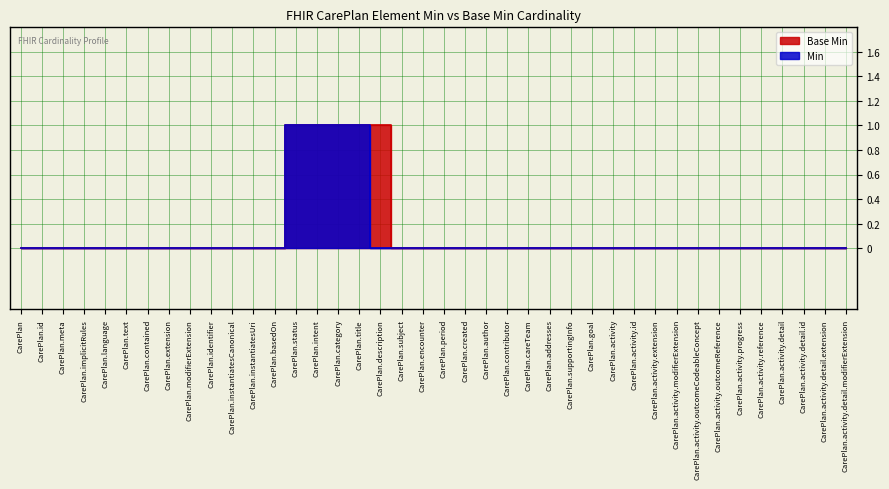

True or false: Min and Base Min cross at least once.

False